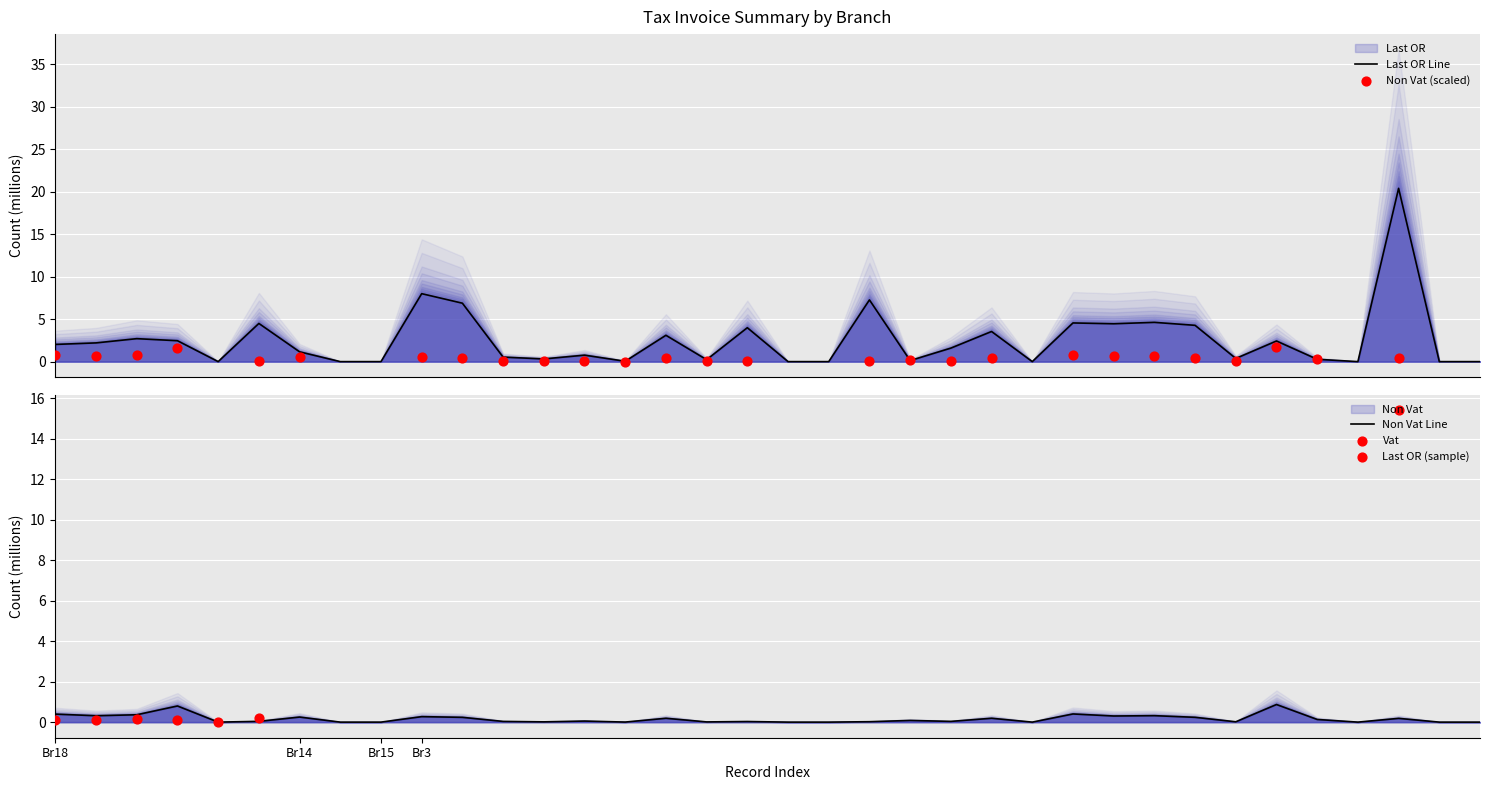

At how many categories does at least one series exceed 15?

1